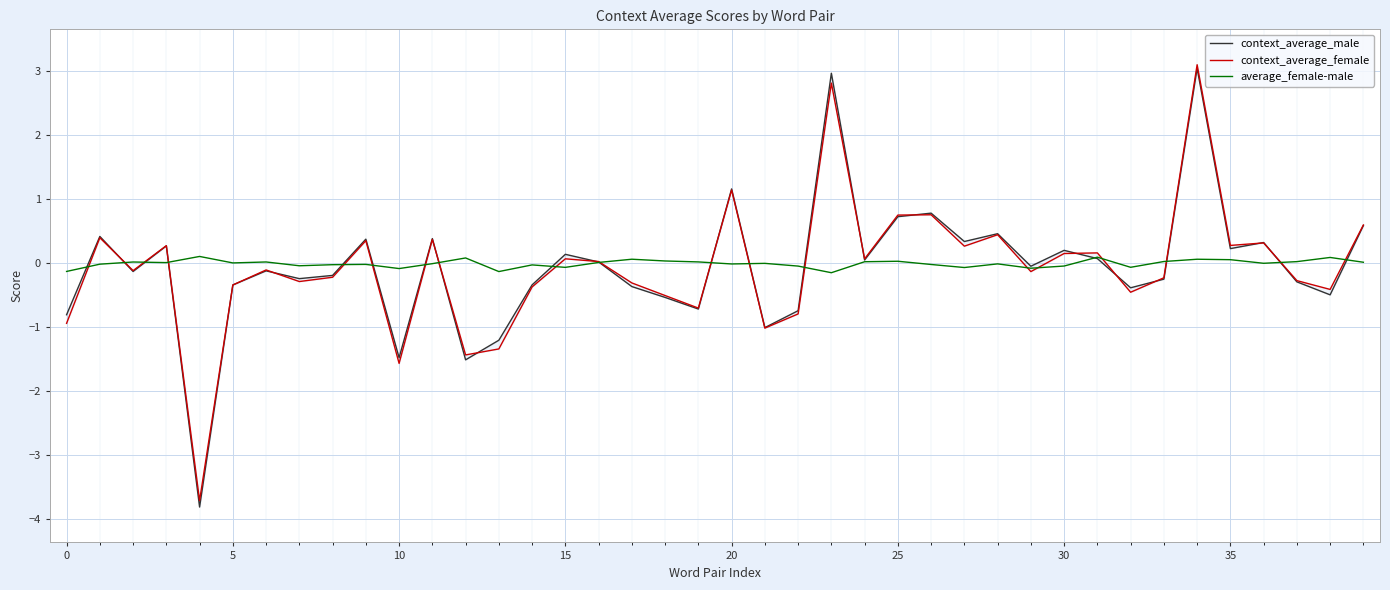

Is the value of context_average_female at 5 greater than the value of average_female-male at 38?

No